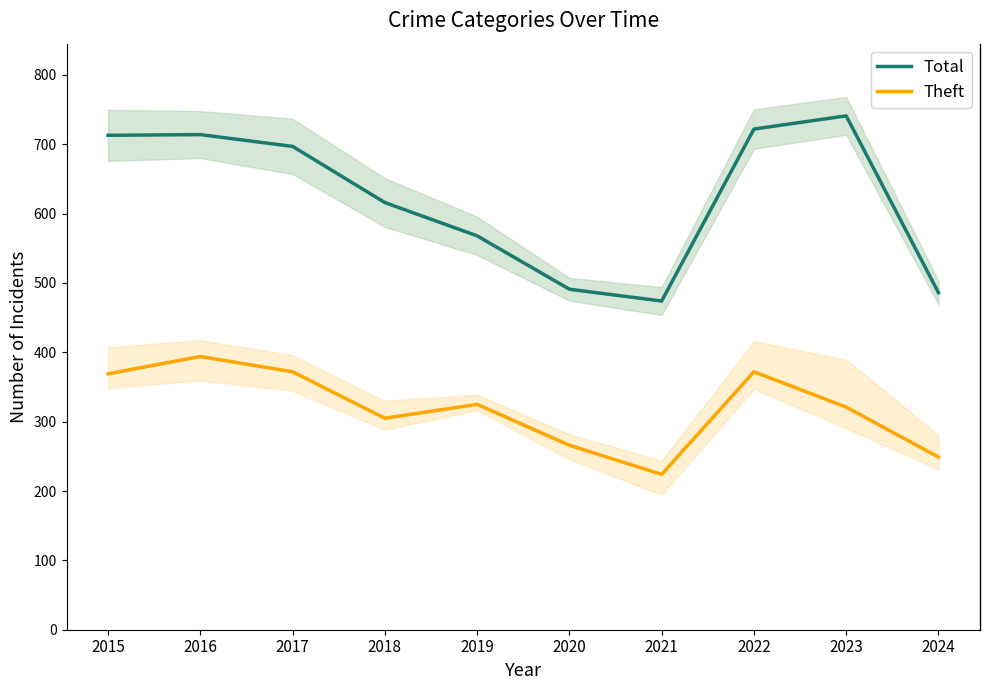

What is the difference between the maximum and minimum values in the Total series?

267